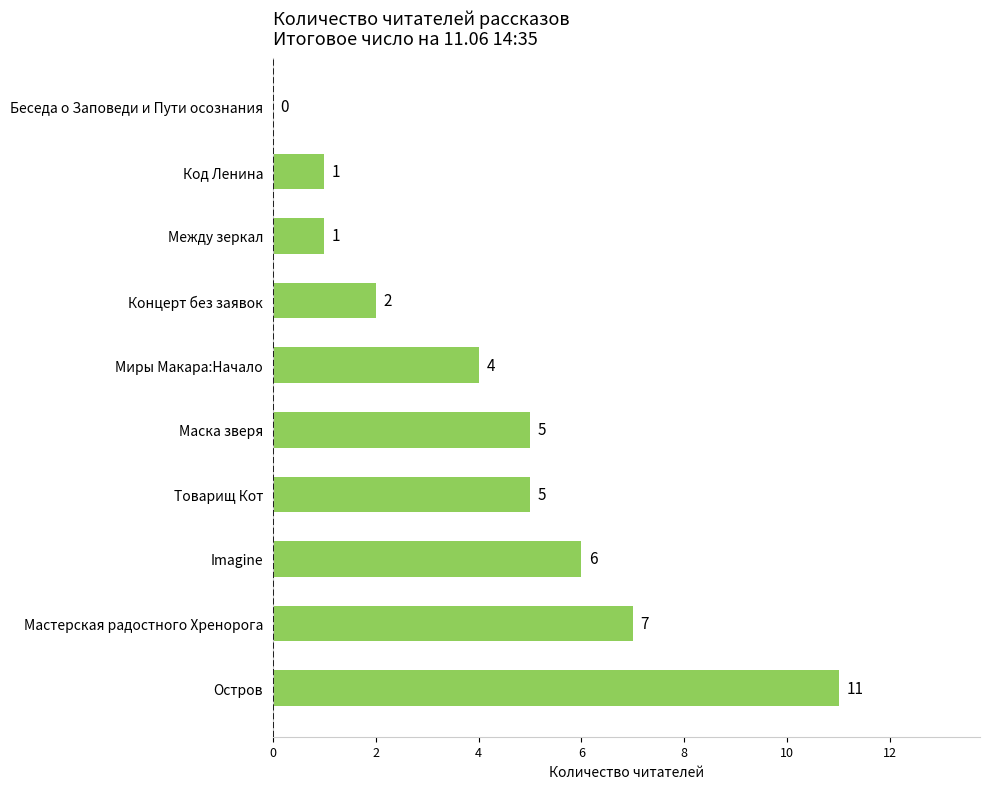

What is the greatest value displayed?

11